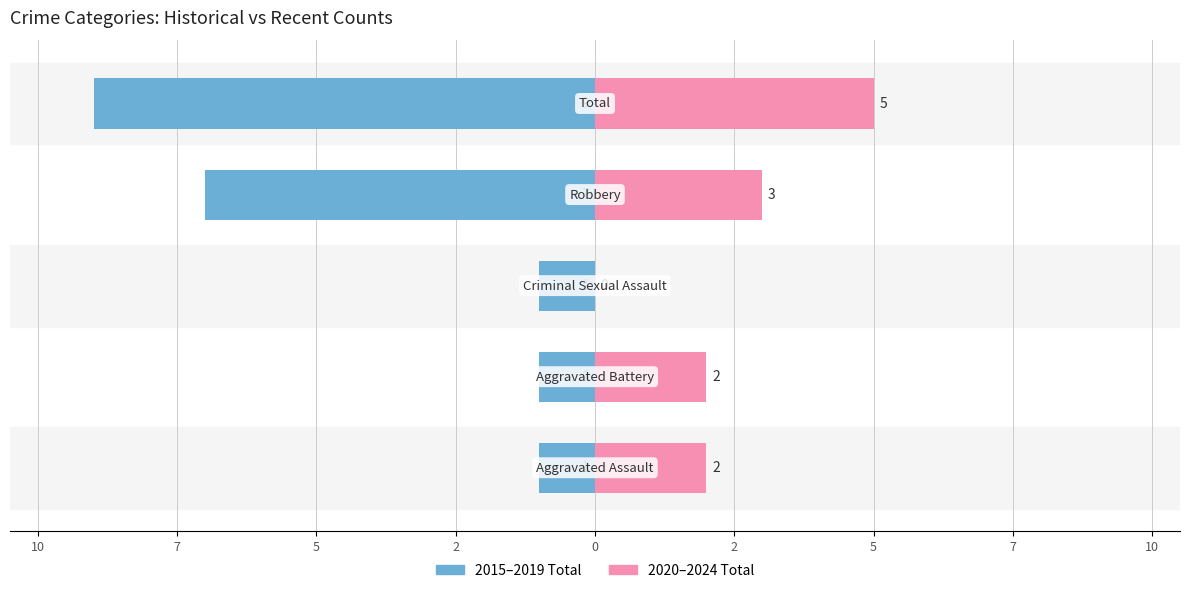

Reading left to right, list all the values displayed in this chart.

2015–2019 Avg: 12=-1	10=-1	7=-1	5=-7	2=-9
2020–2024 Avg: 12=2	10=2	7=0	5=3	2=5